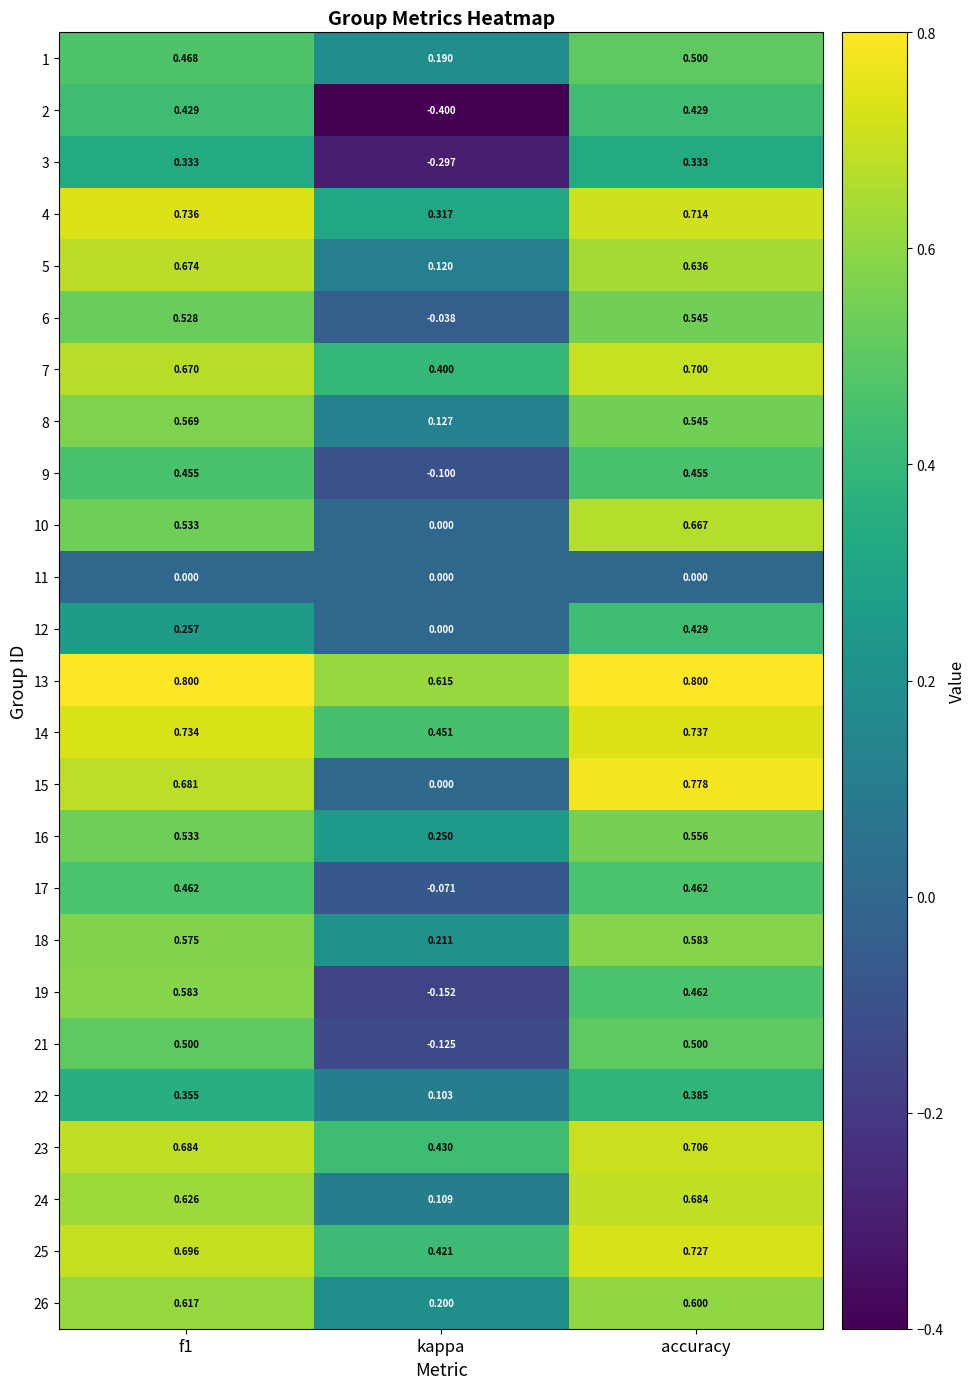

Which series has the widest spread of values?

2